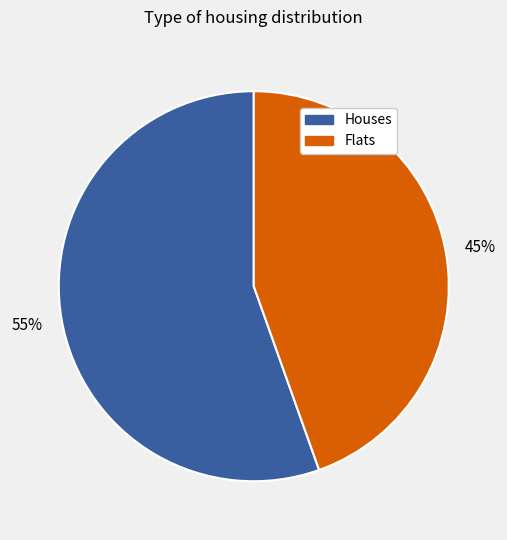

Count the number of slices in the pie.

2